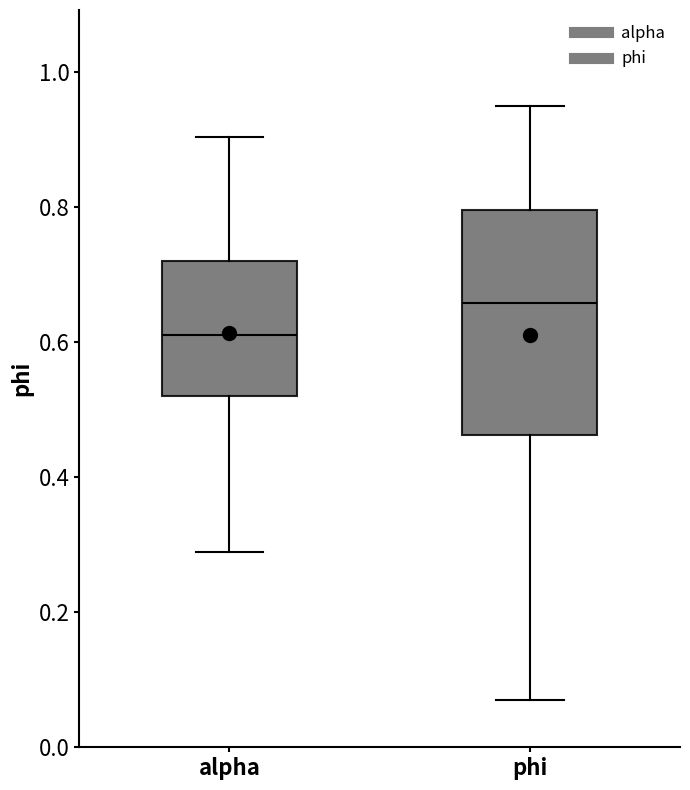

Reading left to right, read every box against the y-axis: the position of its median line, the range the box covers, and the ends of its whiskers. The values are not printed on the chart, so give them approximately, as read against the axis.

alpha: median 0.62, box 0.52 to 0.72, whiskers 0.28 to 0.90
phi: median 0.66, box 0.46 to 0.80, whiskers 0.06 to 0.94